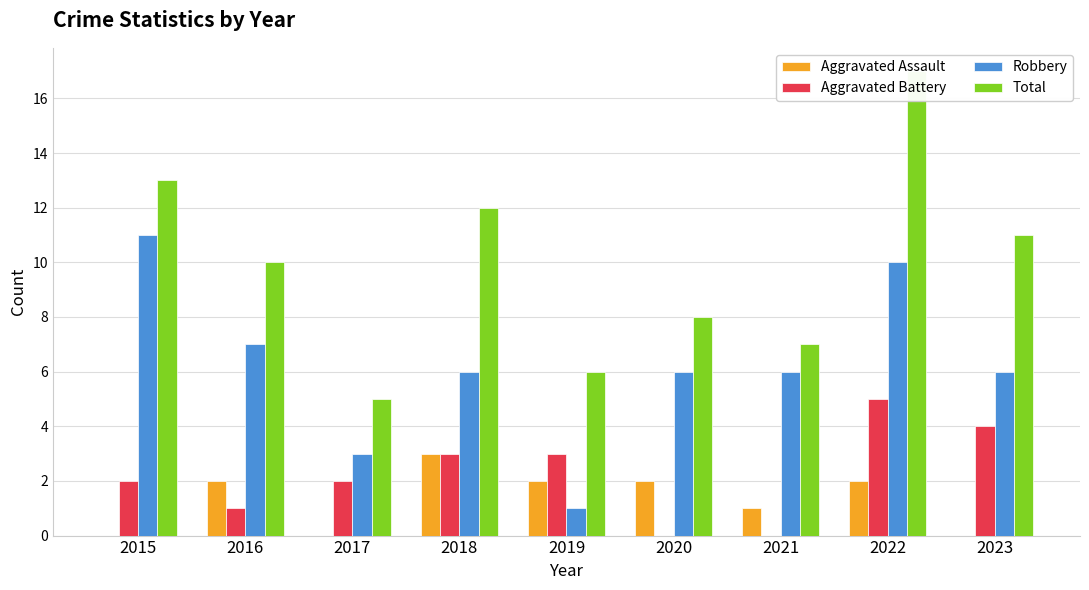

What is the total value across all series at 2022?

34